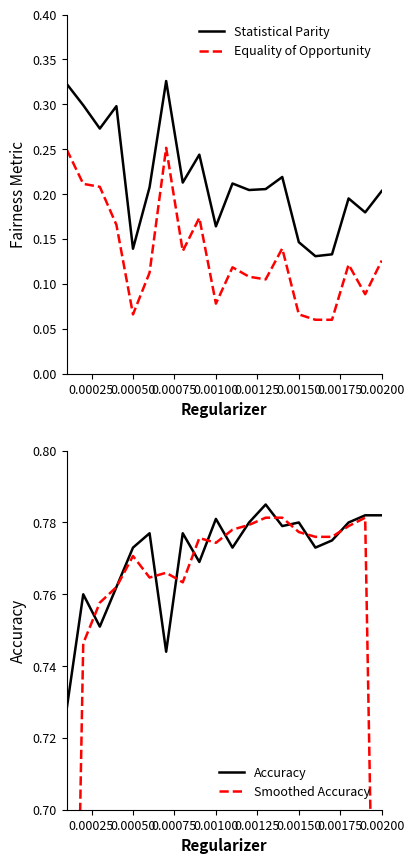

How many interior local valleys does the Statistical Parity series have?

7